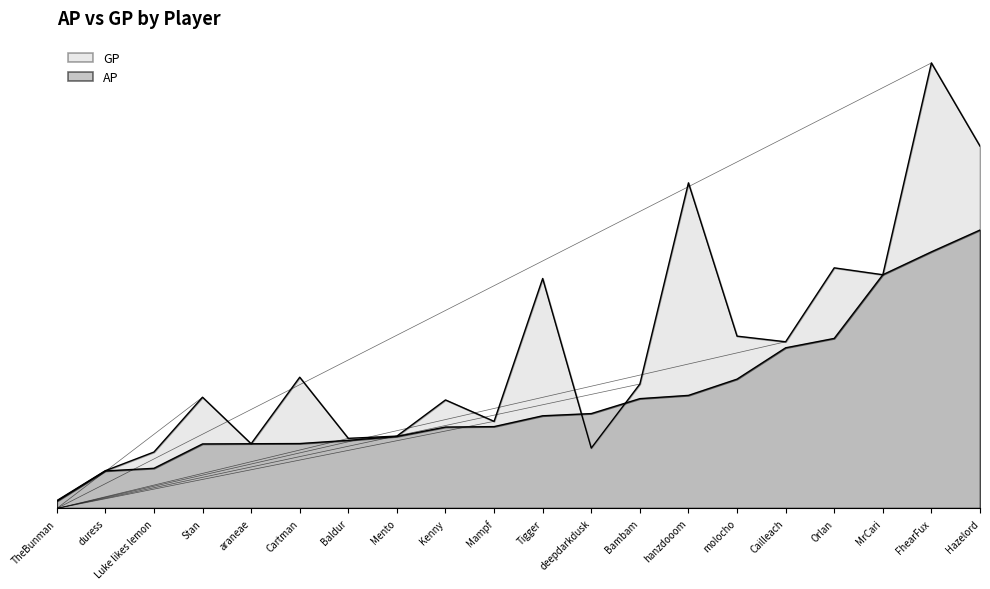

At which category is the sum across all series the highest?

FhearFux